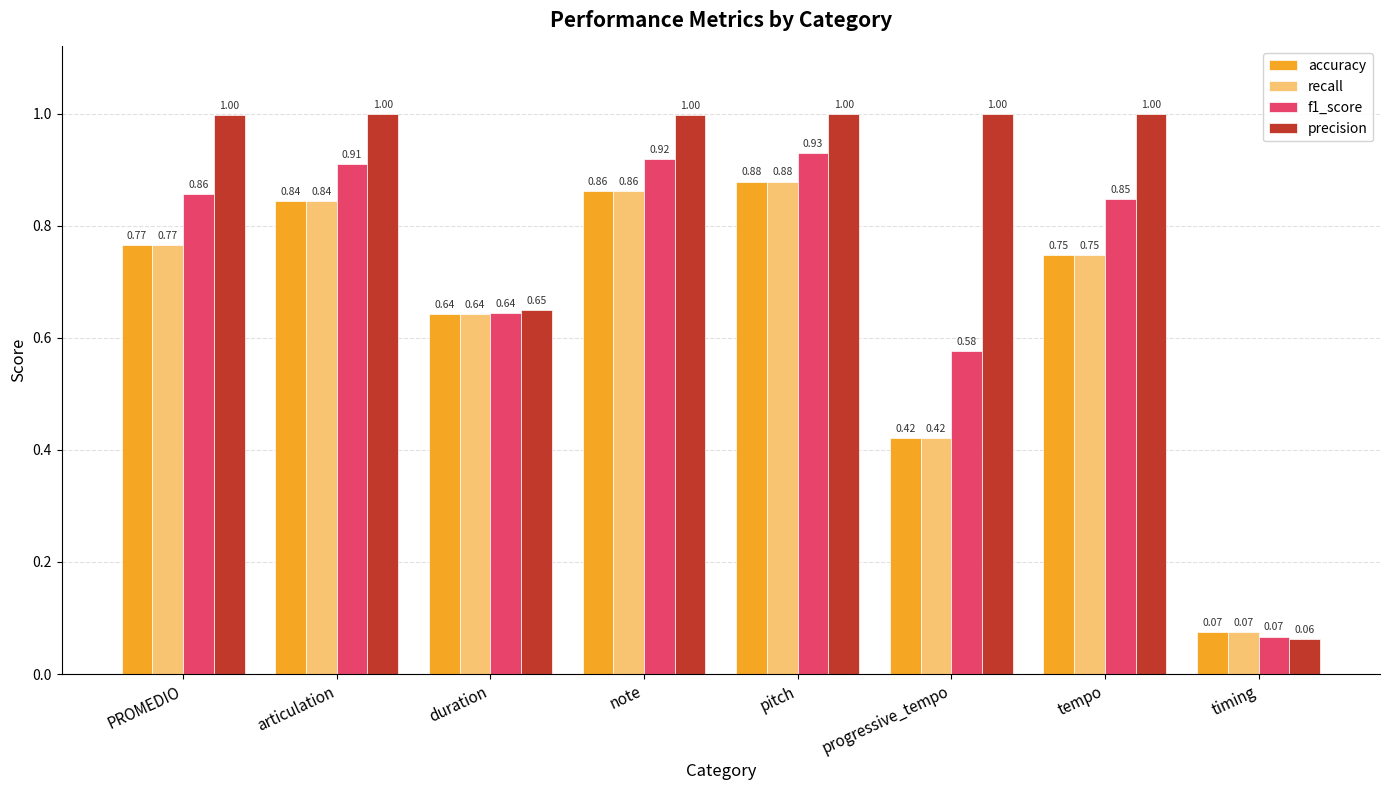

What is the maximum value shown in the chart?

1.0